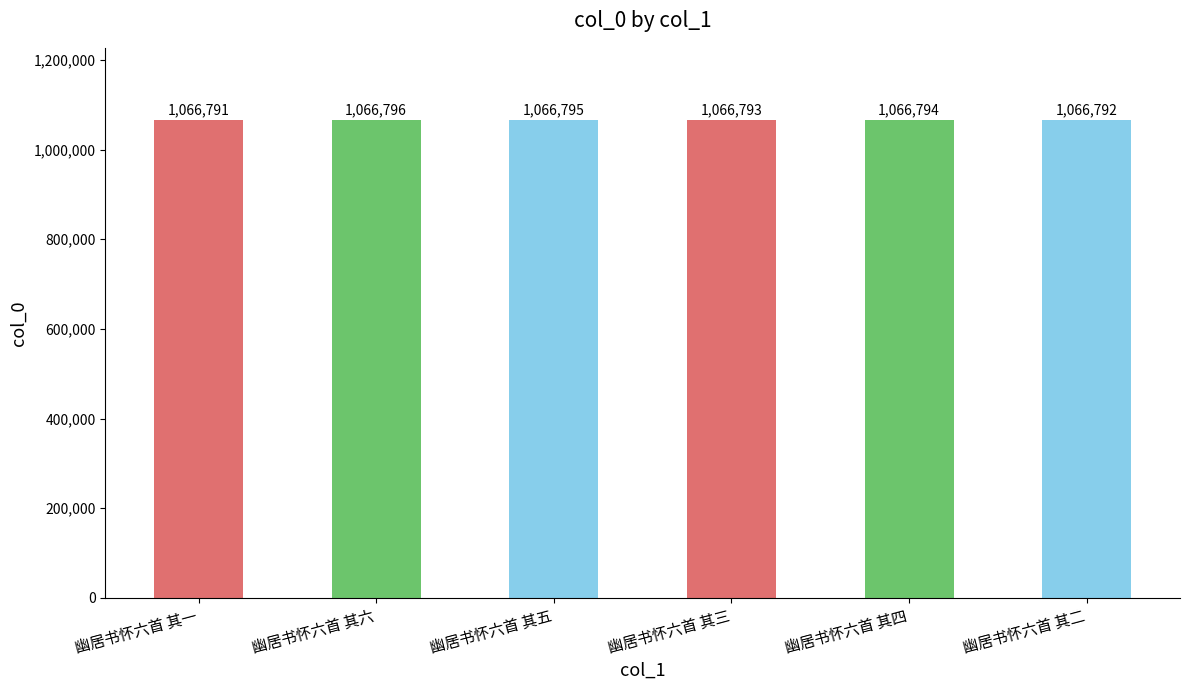

What is the greatest value displayed?

1066796